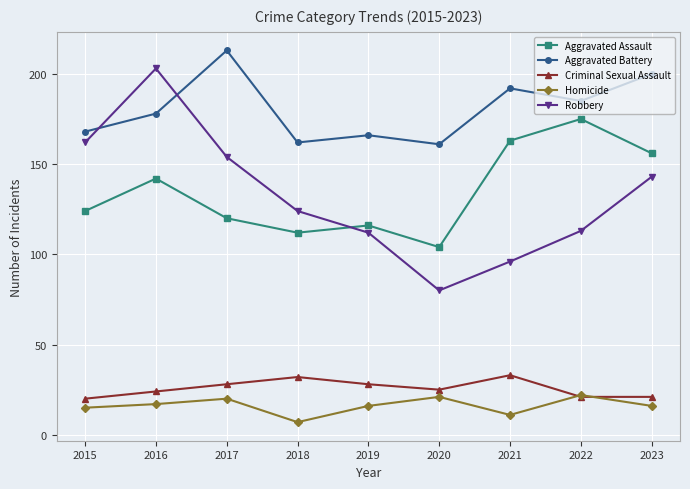

How many categories are shown in the chart?

9